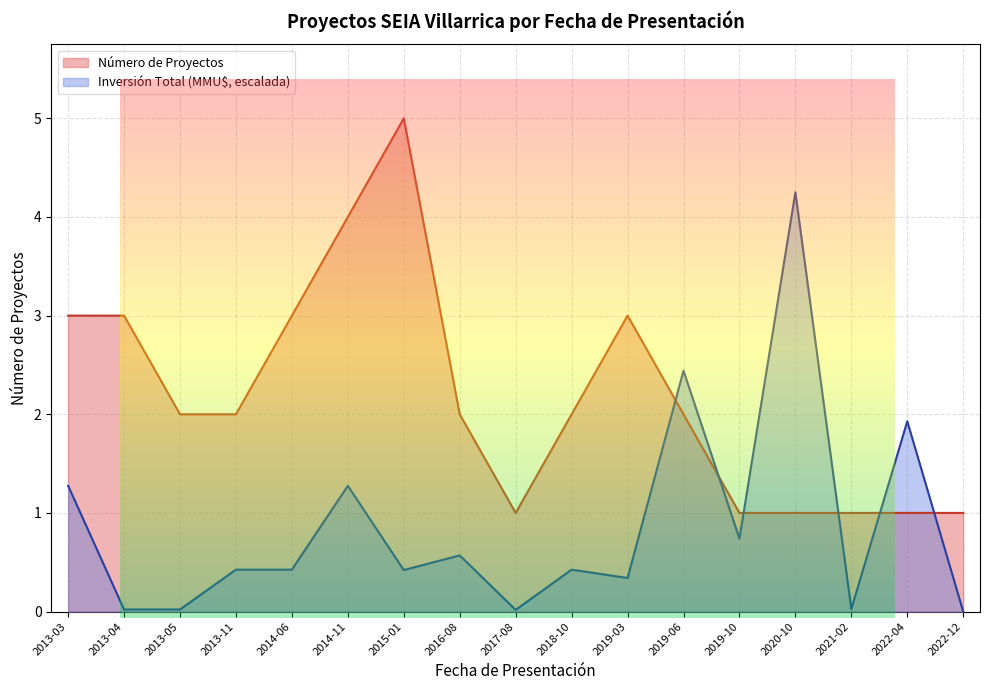

Which series has the widest spread of values?

Inversión Total (MMU$)